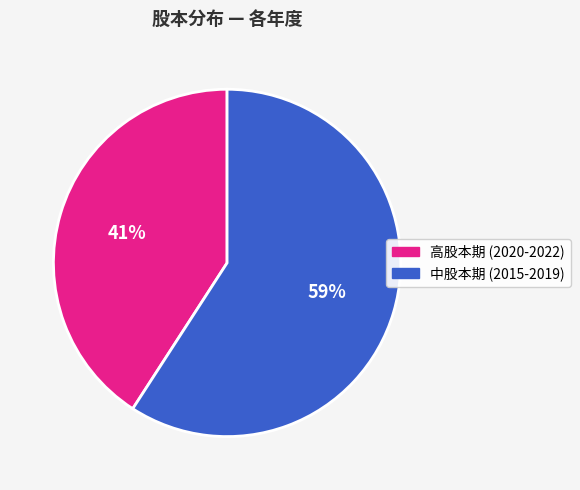

How many segments does this pie chart have?

2